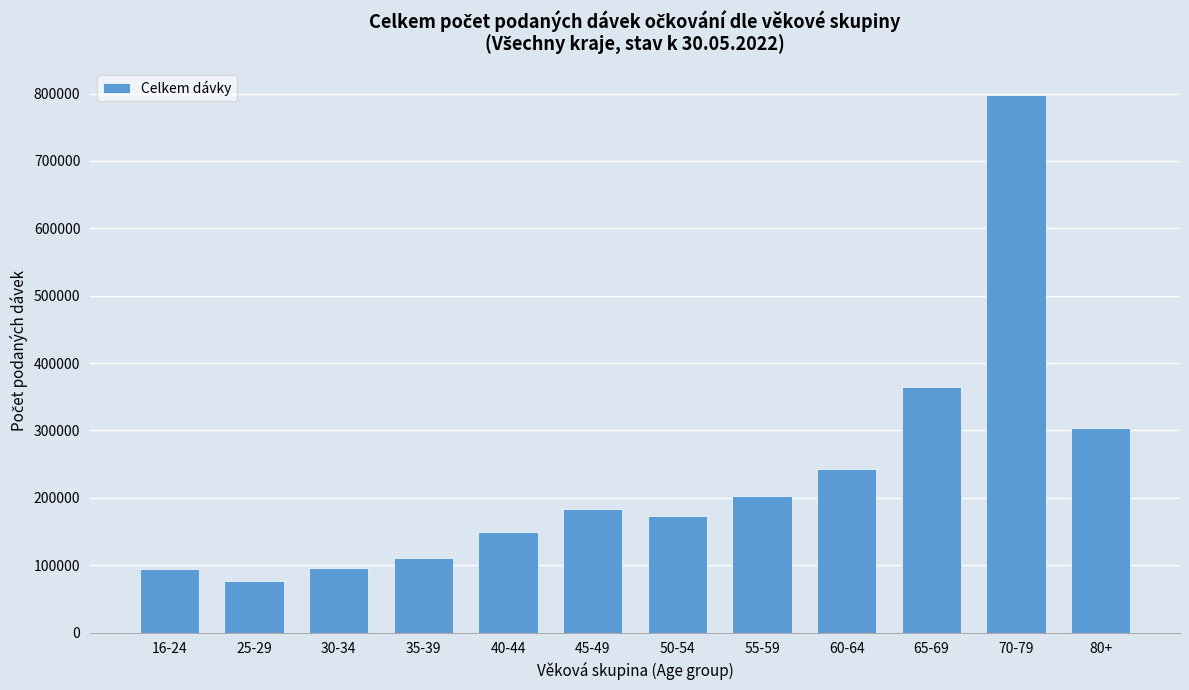

Between 30-34 and 55-59, which is larger?

55-59